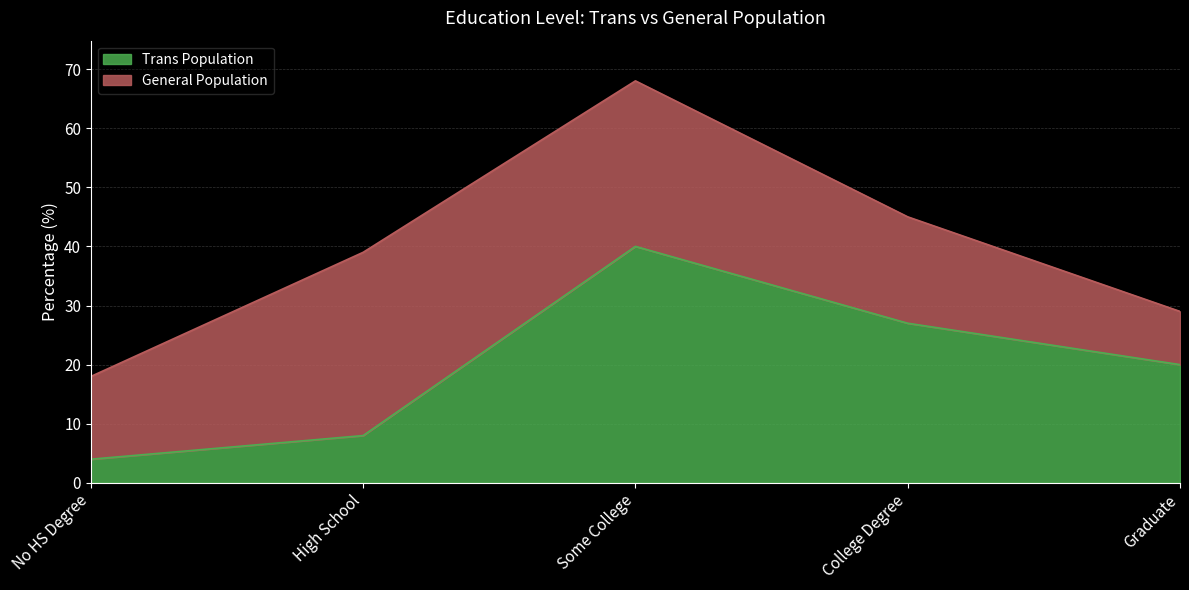

The chart shows a value of 13 at Some College. True or false?

False